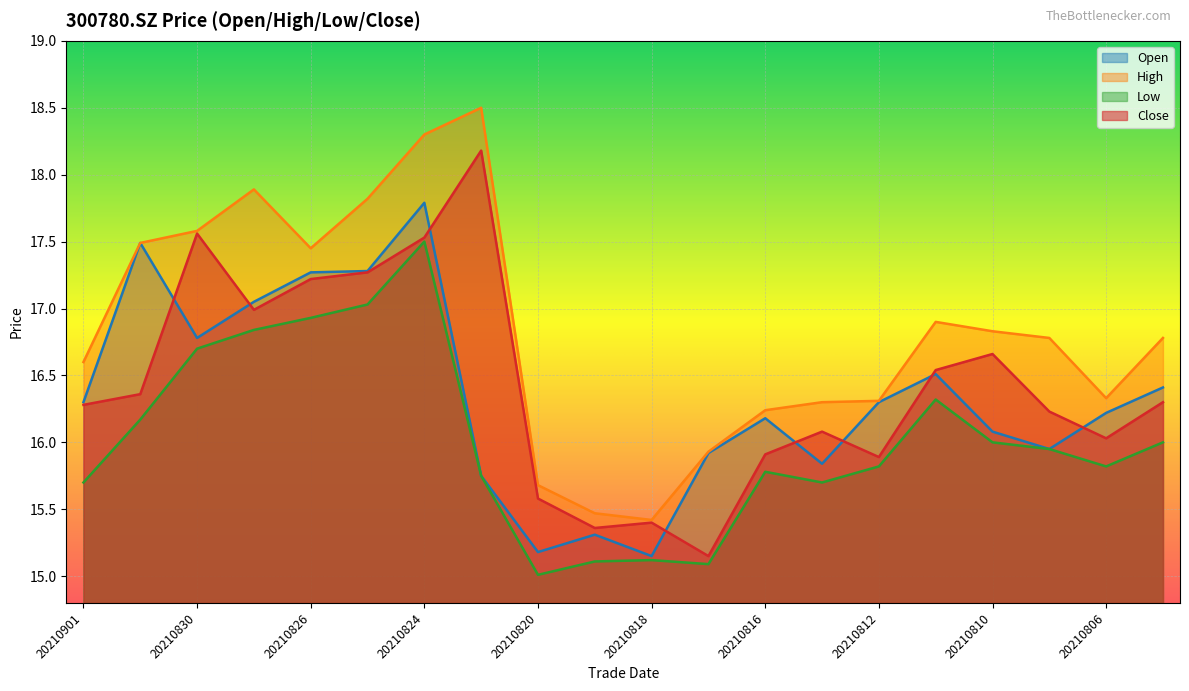

How many lines are shown in the chart?

4